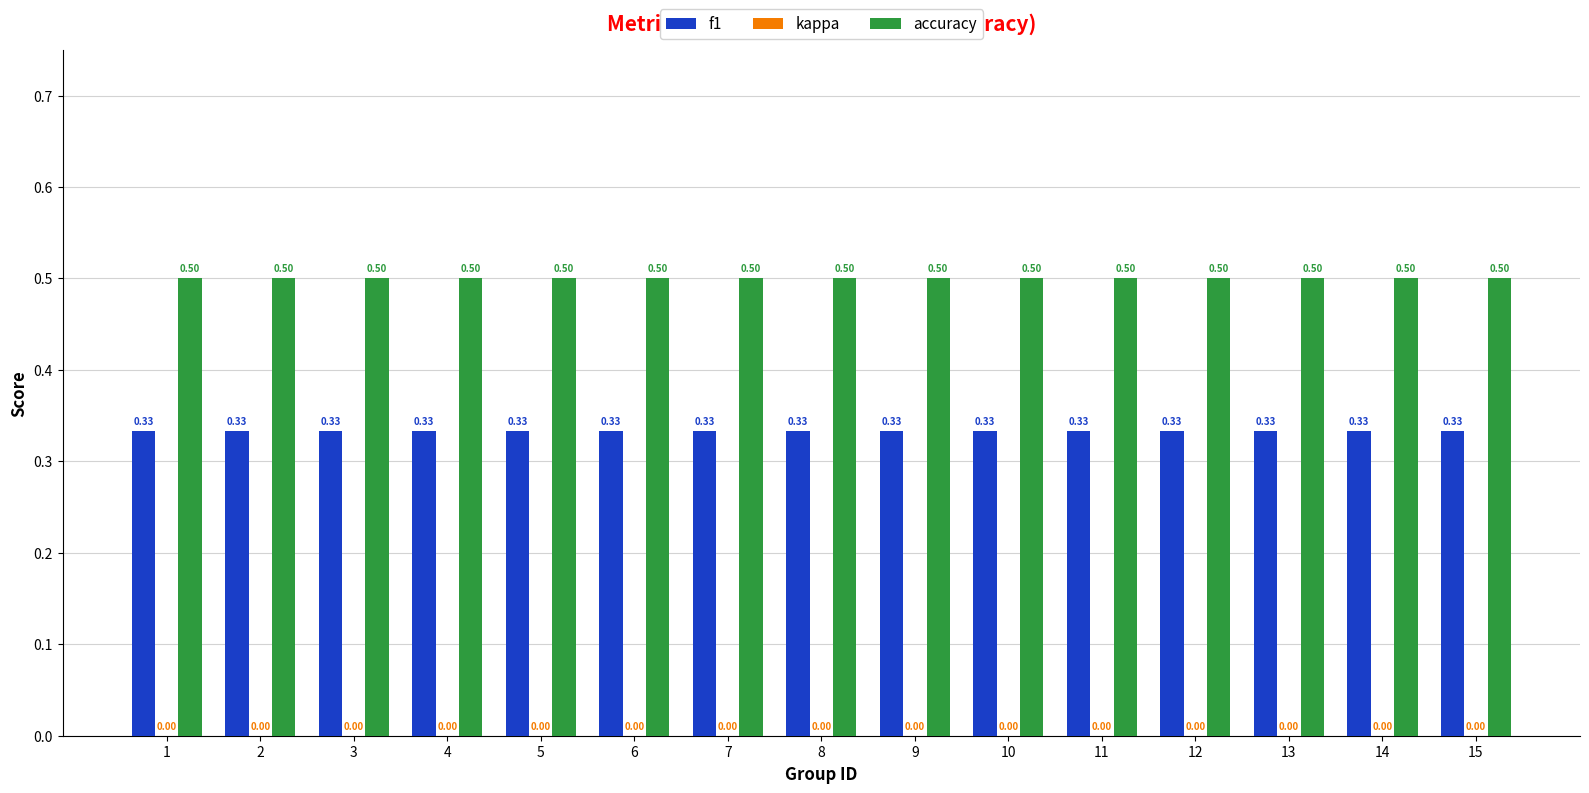

Does the chart contain stacked bars?

No